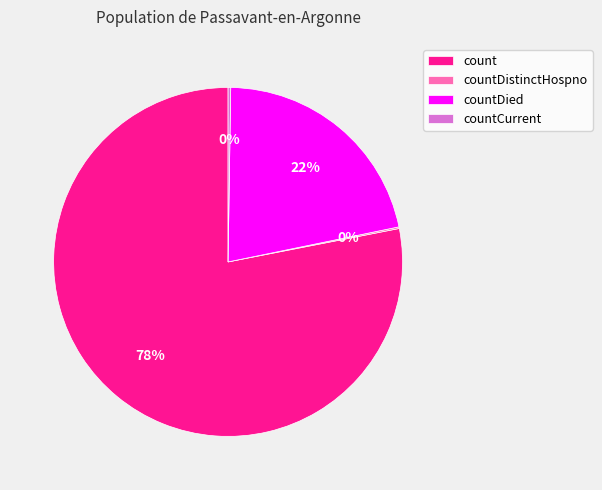

To the nearest percent, what percentage of the pie is count?

78%